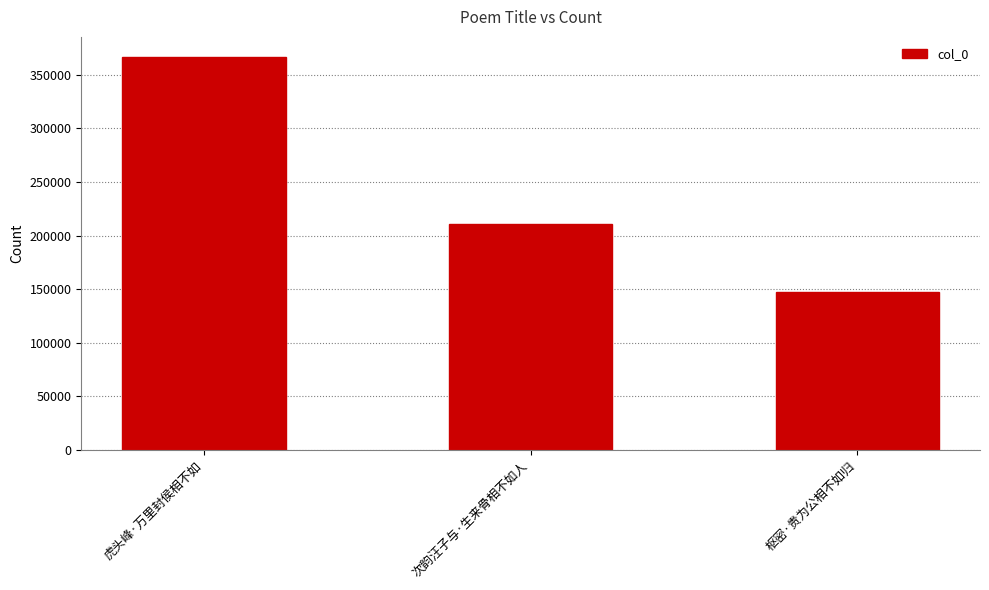

Where is the data nearest to the value 257153?

次韵汪子与·生来骨相不如人